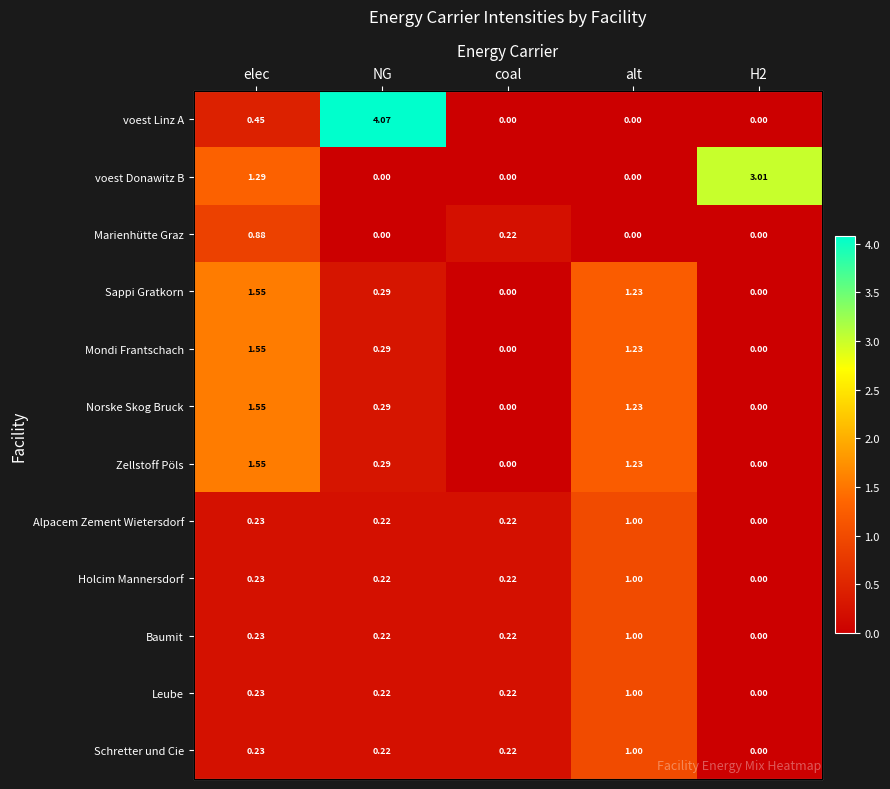

What is the sum of all Schretter und Cie values?

1.7